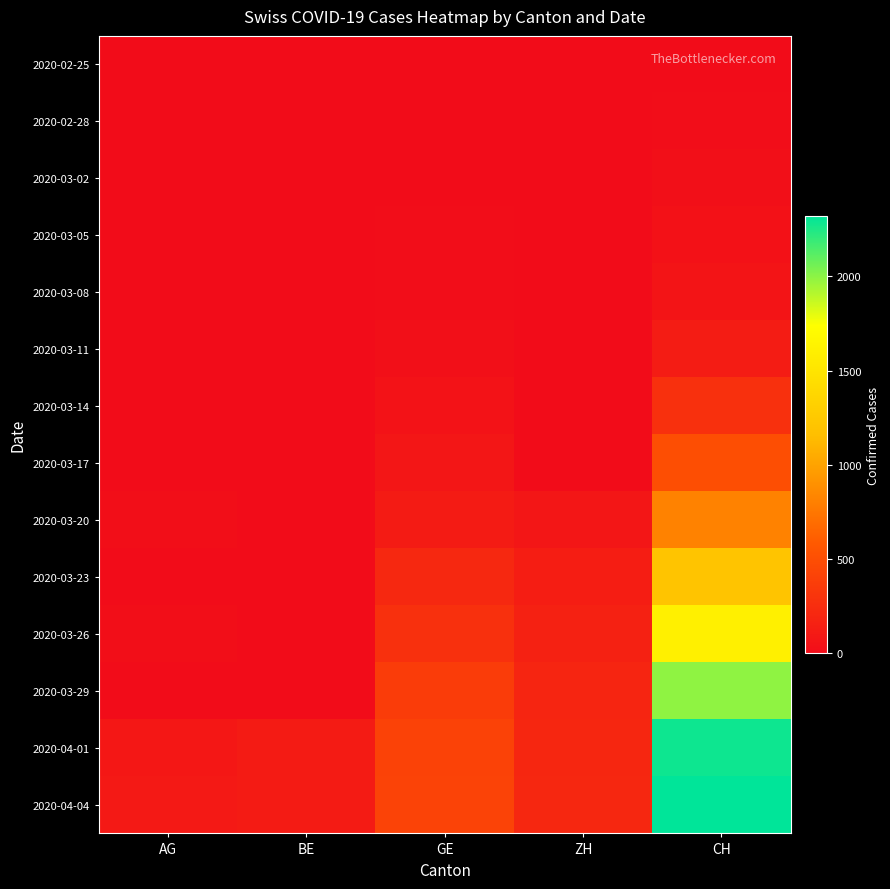

At CH, list the series in order from smallest to largest.

2020-02-25, 2020-02-28, 2020-03-02, 2020-03-05, 2020-03-08, 2020-03-11, 2020-03-14, 2020-03-17, 2020-03-20, 2020-03-23, 2020-03-26, 2020-03-29, 2020-04-01, 2020-04-04